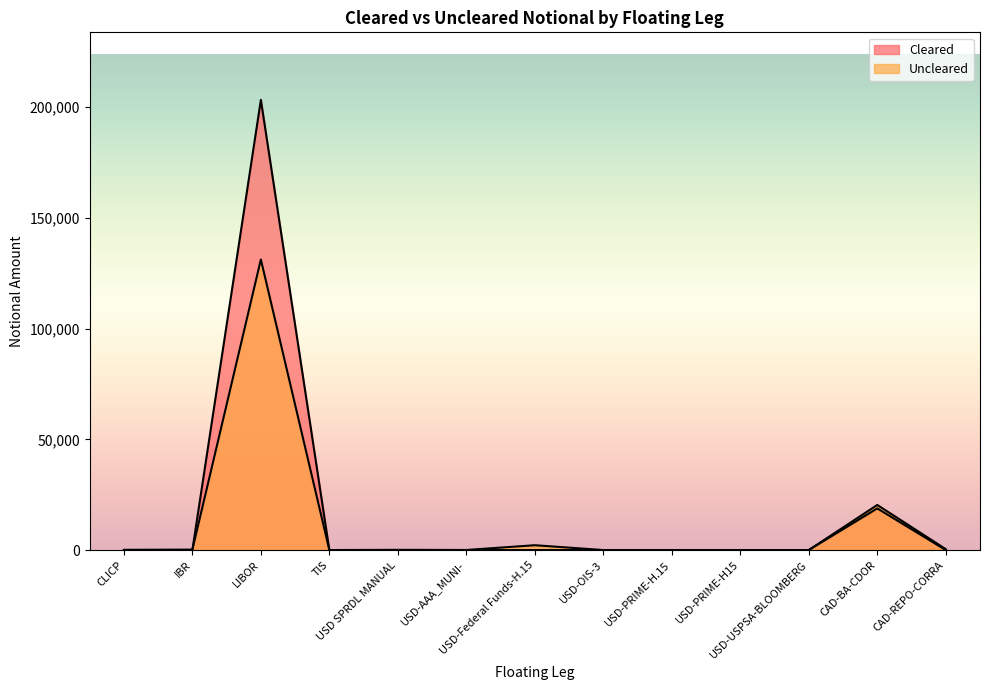

What is the total value across all series at CLICP?

100.0